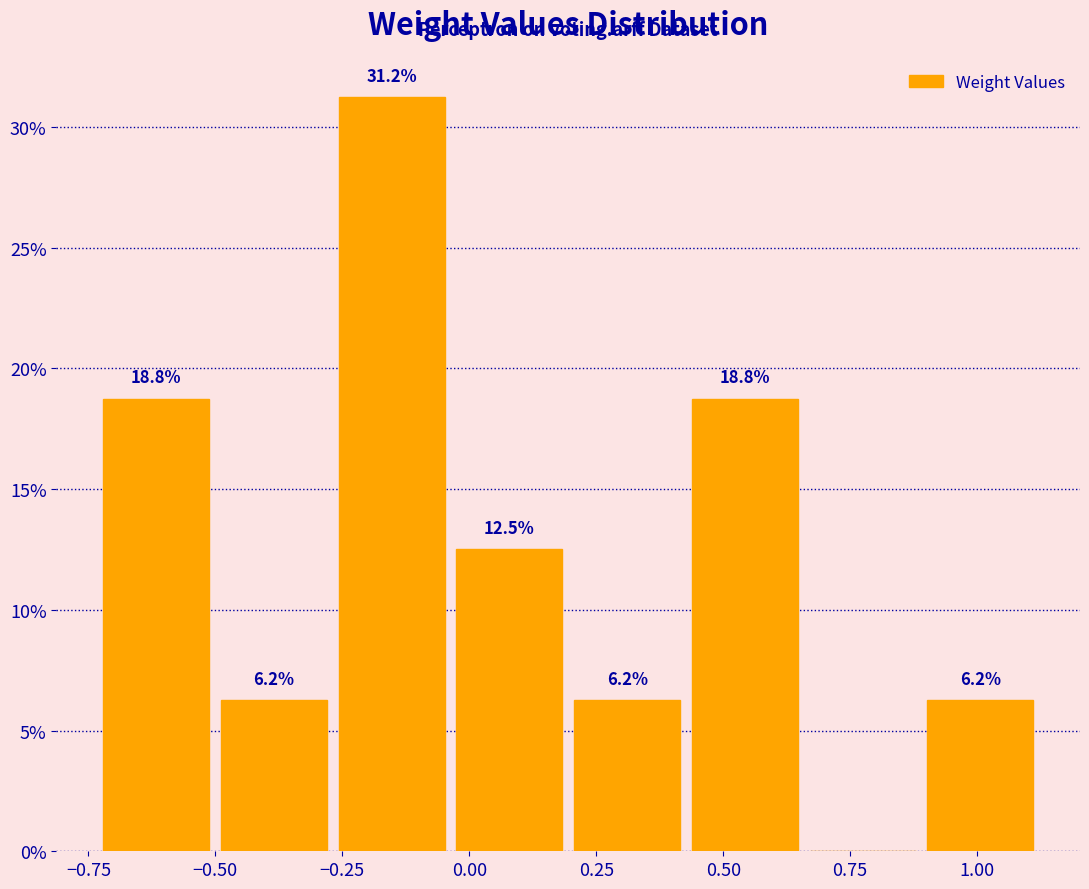

Which range on the x-axis has the tallest bar?

-0.25 to -0.05